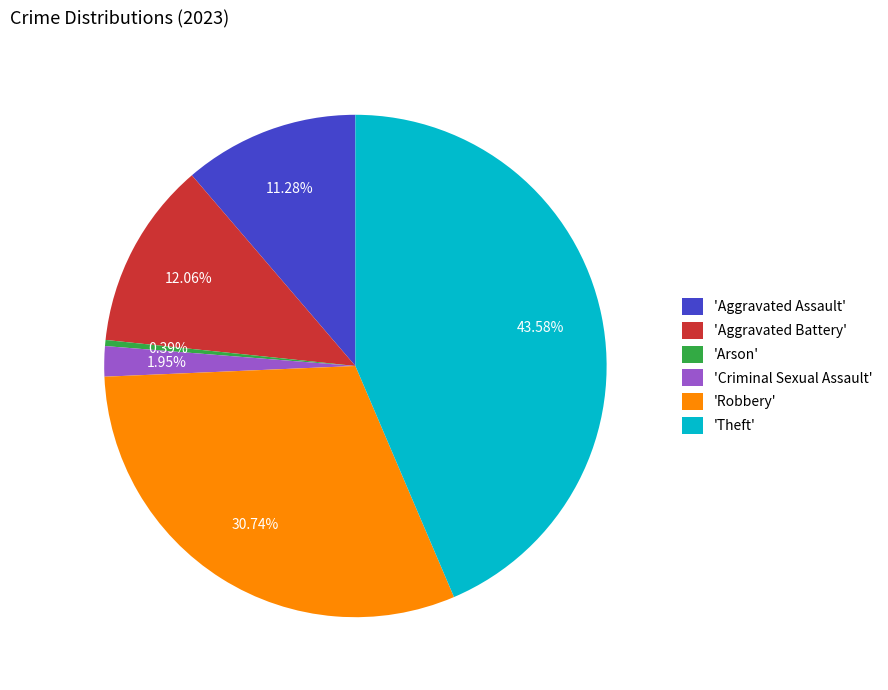

Rank the categories by value from highest to lowest.

'Theft', 'Robbery', 'Aggravated Battery', 'Aggravated Assault', 'Criminal Sexual Assault', 'Arson'